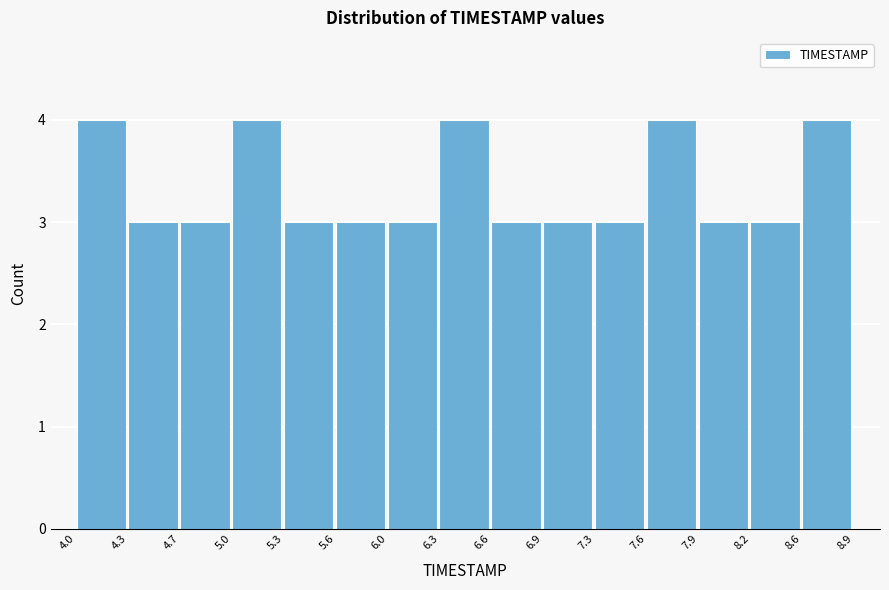

Reading left to right, list every bar in this chart as the range it spans on the x-axis followed by its height. The values are not printed on the chart, so give them approximately, as read against the axis.

4.0 to 4.3: 4
4.3 to 4.7: 3
4.7 to 5.0: 3
5.0 to 5.3: 4
5.3 to 5.6: 3
5.6 to 6.0: 3
6.0 to 6.3: 3
6.3 to 6.6: 4
6.6 to 6.9: 3
6.9 to 7.3: 3
7.3 to 7.6: 3
7.6 to 7.9: 4
7.9 to 8.2: 3
8.2 to 8.6: 3
8.6 to 8.9: 4